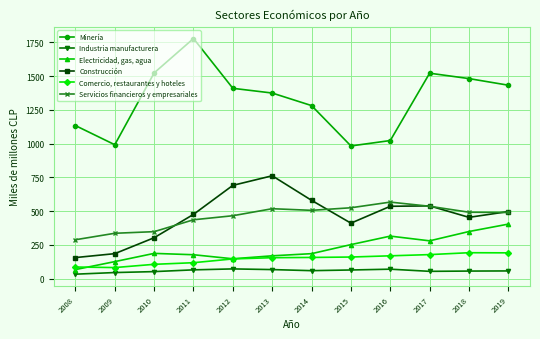

True or false: Minería has more than 1 interior local peaks.

True